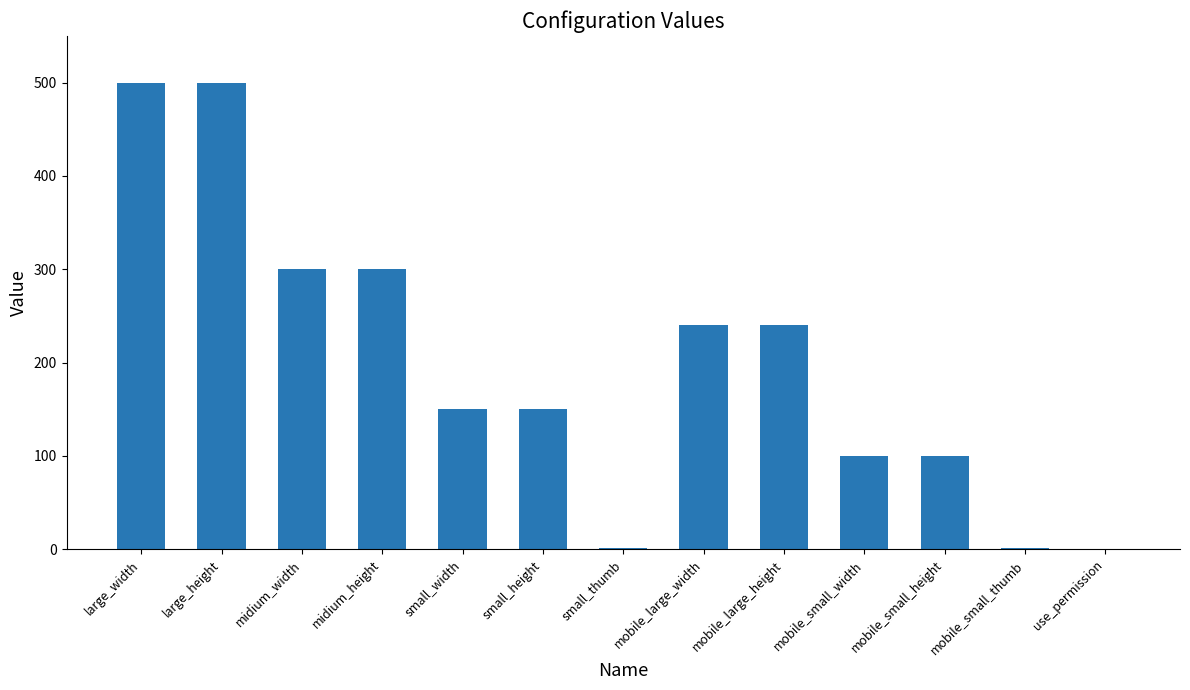

What value does the data have at mobile_small_width?

100